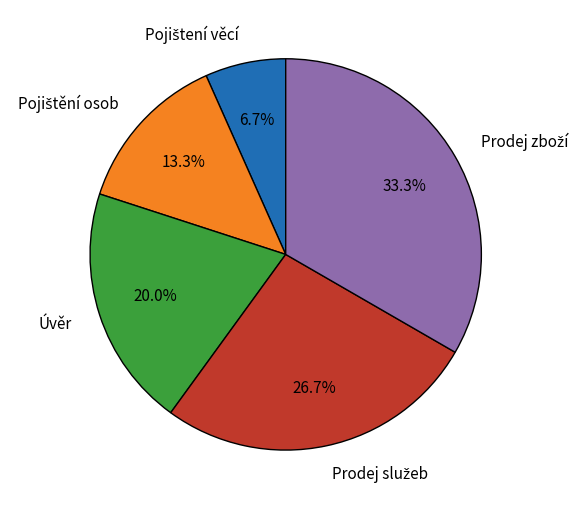

How many slices are in this pie chart?

5